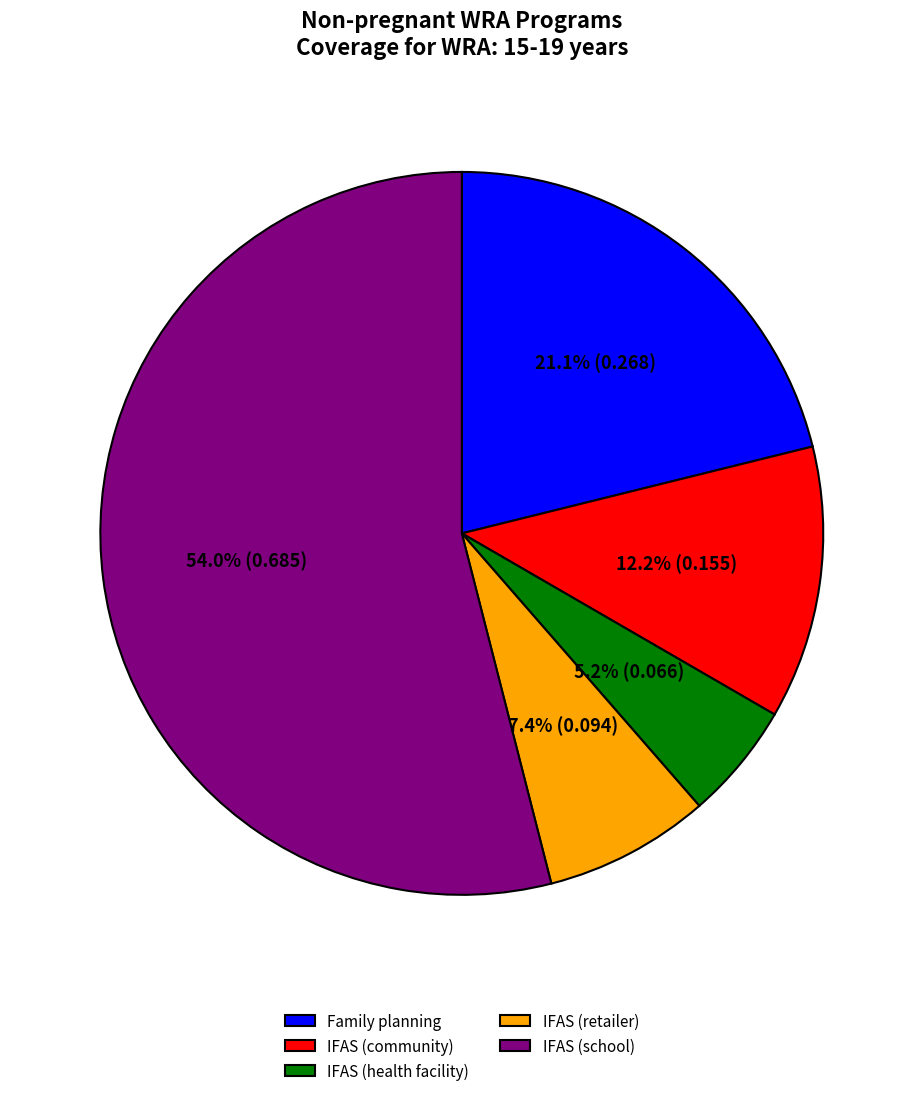

To the nearest percent, what percentage of the pie is Family planning?

21%